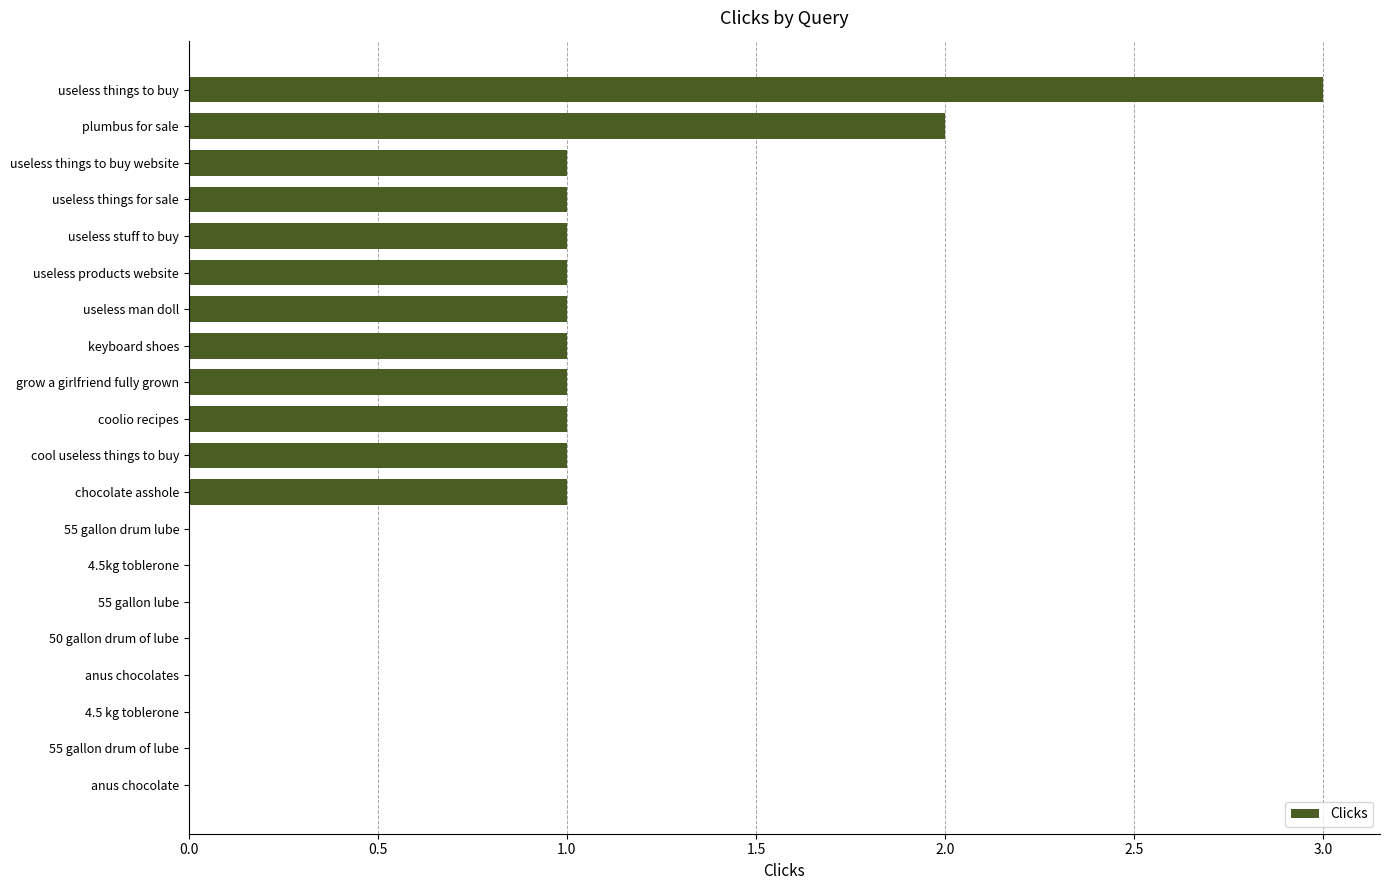

The chart shows a value of 1 at useless man doll. True or false?

True